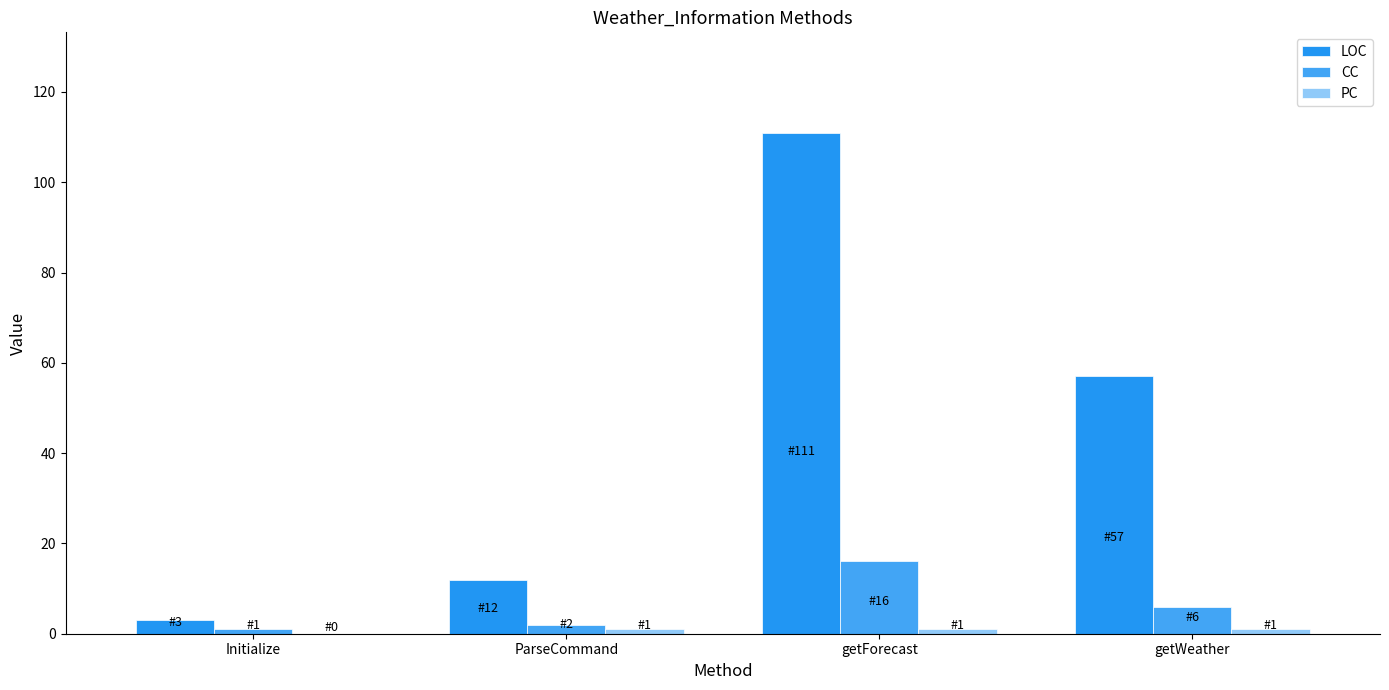

How many distinct data groups are displayed?

3